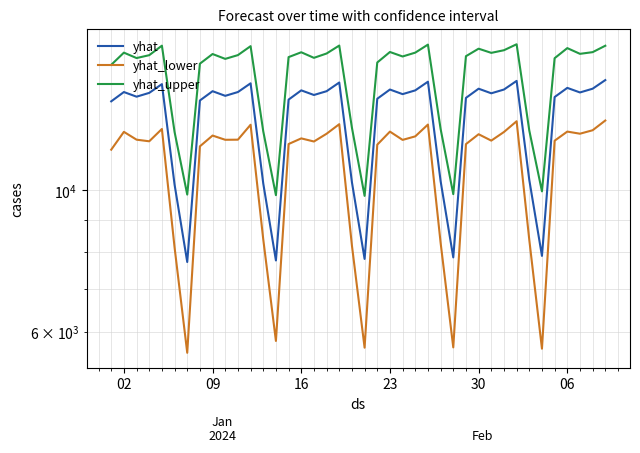

What is the spread (max minus min) of values at 02?

4076.9